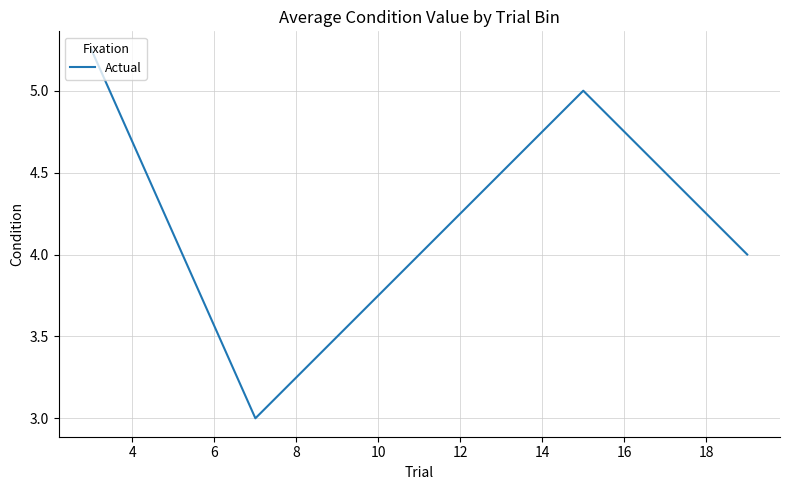

What is the difference between the second highest and second lowest values?

1.0